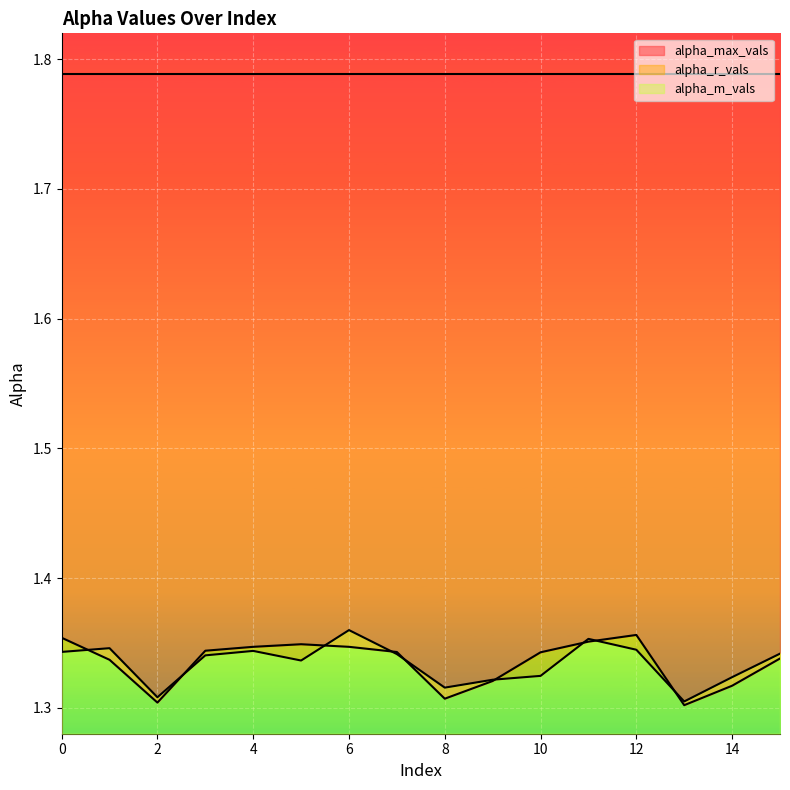

Is it true that alpha_r_vals equals 1.3 at 8?

True